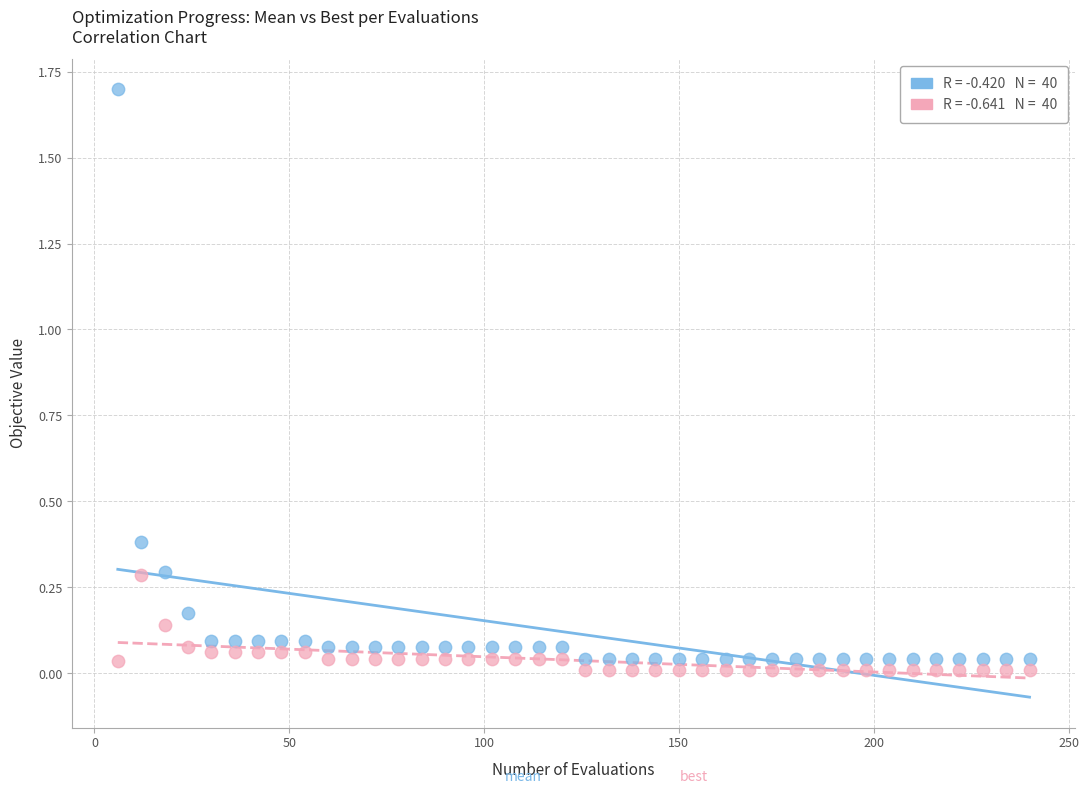

Across all data points, what is the range of Y values (max minus min)?

1.7